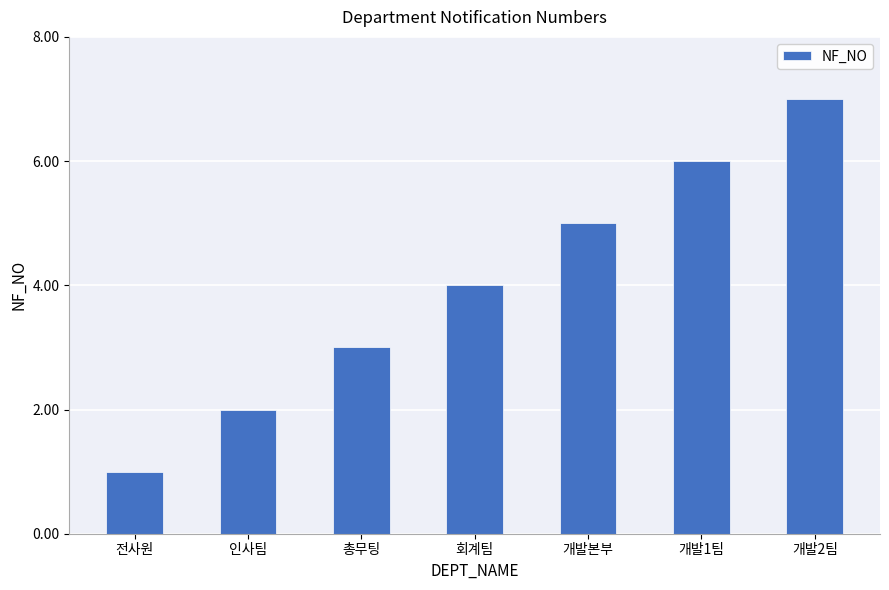

What value does the data have at 개발2팀?

7